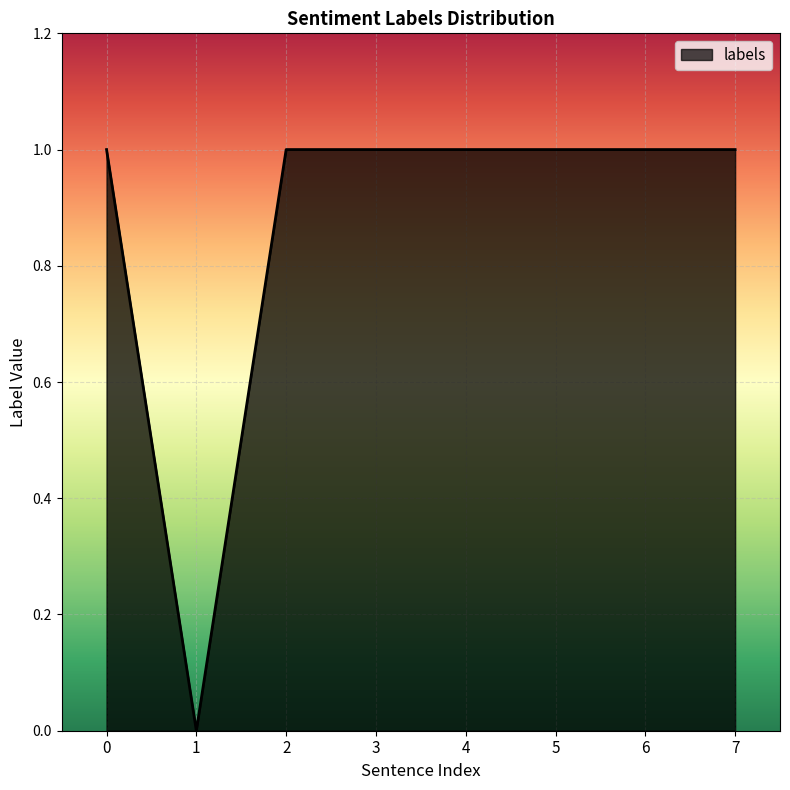

At which label is the value closest to 0?

1